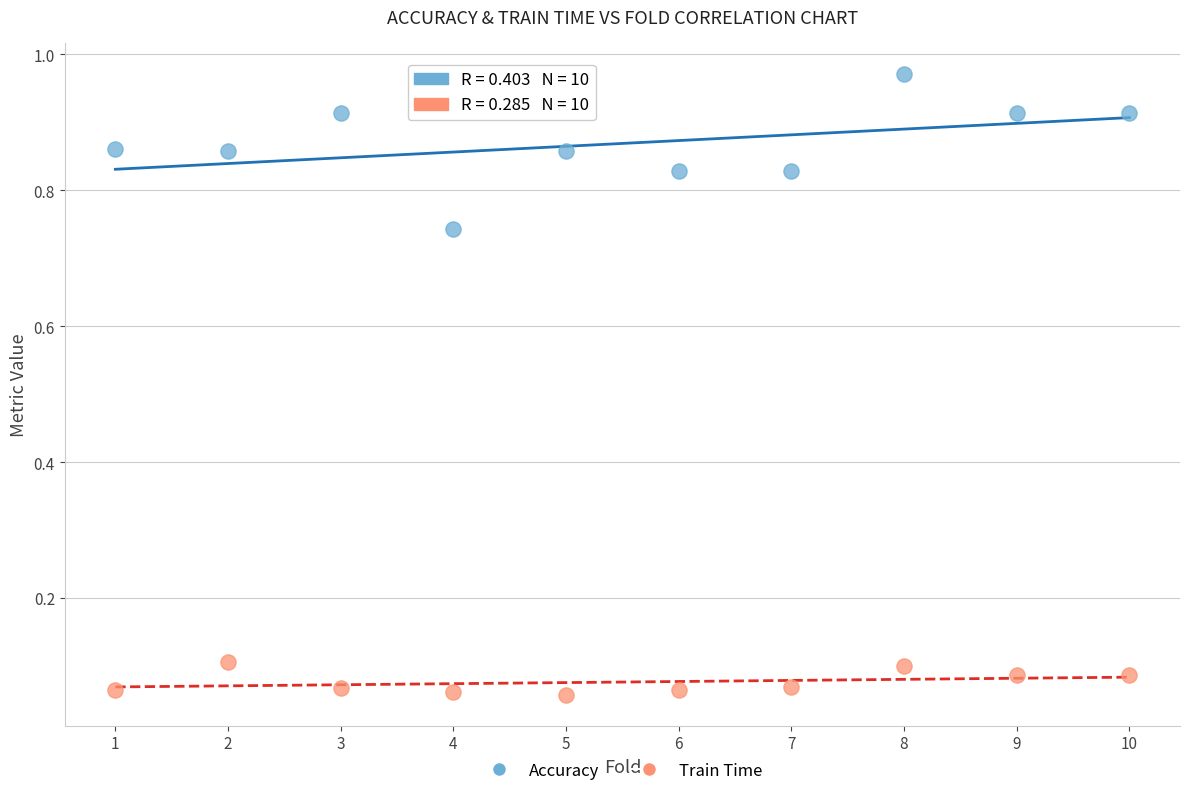

Across all data points, what is the range of X values (max minus min)?

9.0